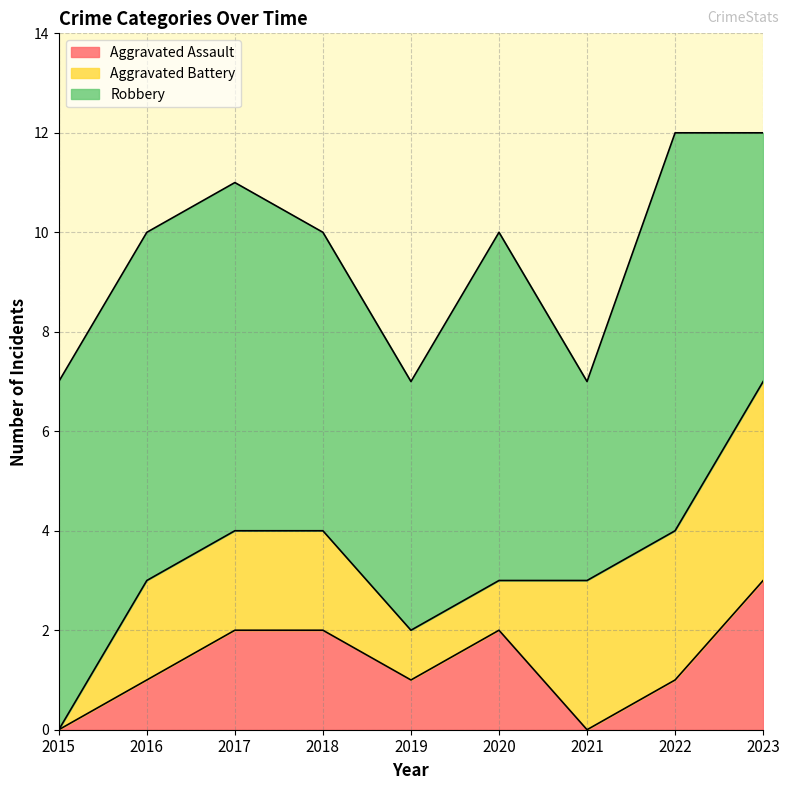

Reading left to right, extract all data points from this chart.

Aggravated Assault: 2015=0	2016=1	2017=2	2018=2	2019=1	2020=2	2021=0	2022=1	2023=3
Aggravated Battery: 2015=0	2016=2	2017=2	2018=2	2019=1	2020=1	2021=3	2022=3	2023=4
Robbery: 2015=7	2016=7	2017=7	2018=6	2019=5	2020=7	2021=4	2022=8	2023=5